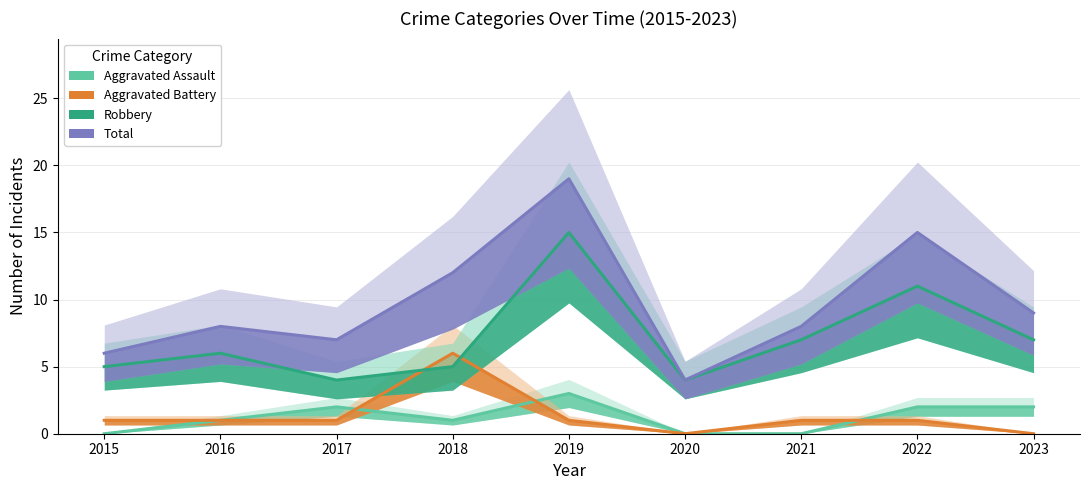

Between 2015 and 2017, which series saw the biggest shift?

Aggravated Assault